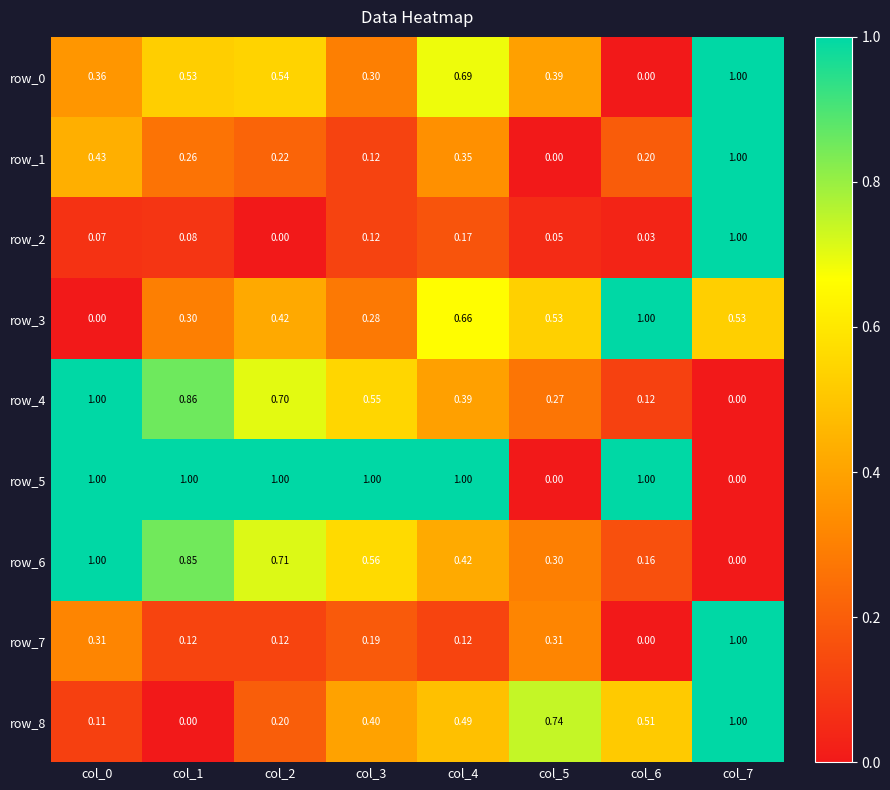

What is the difference between the second highest and minimum values in the row_5 series?

1.0